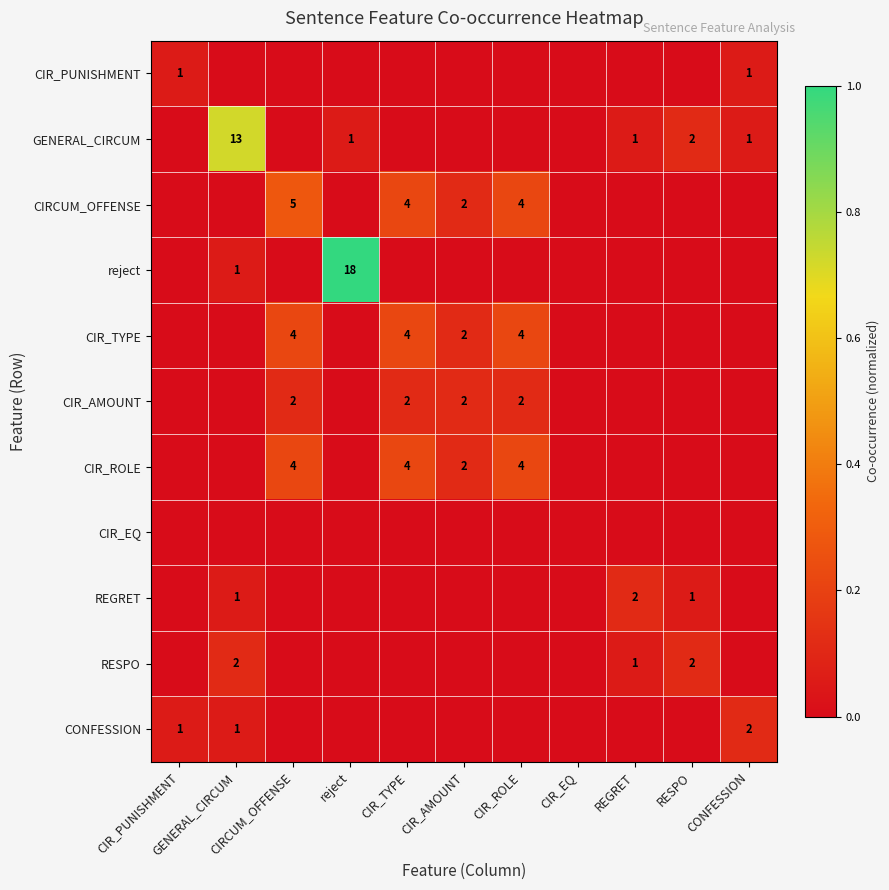

Is it true that GENERAL_CIRCUM equals 0.7 at GENERAL_CIRCUM?

True